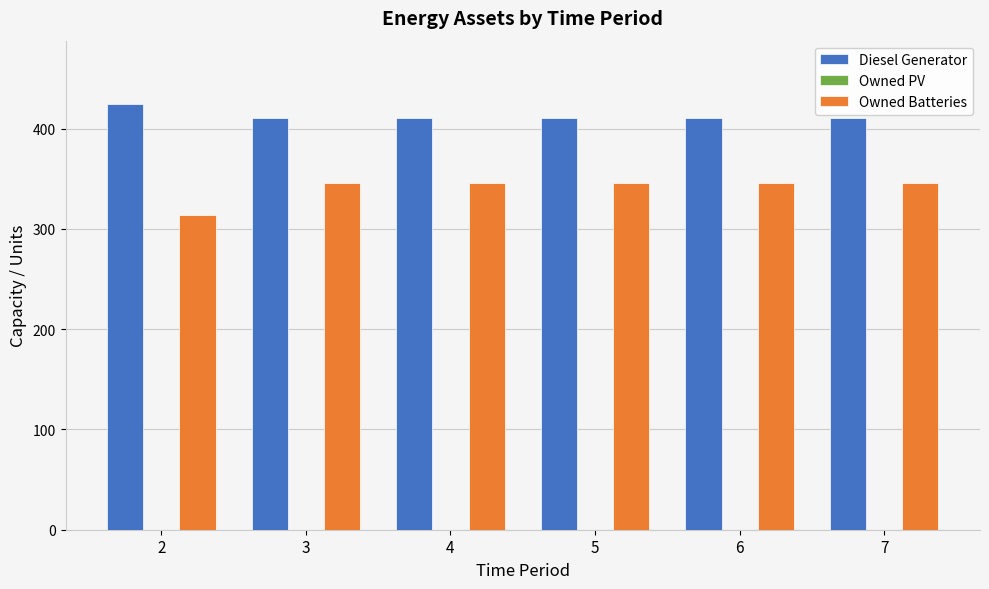

What is the sum of all Diesel Generator values?

2474